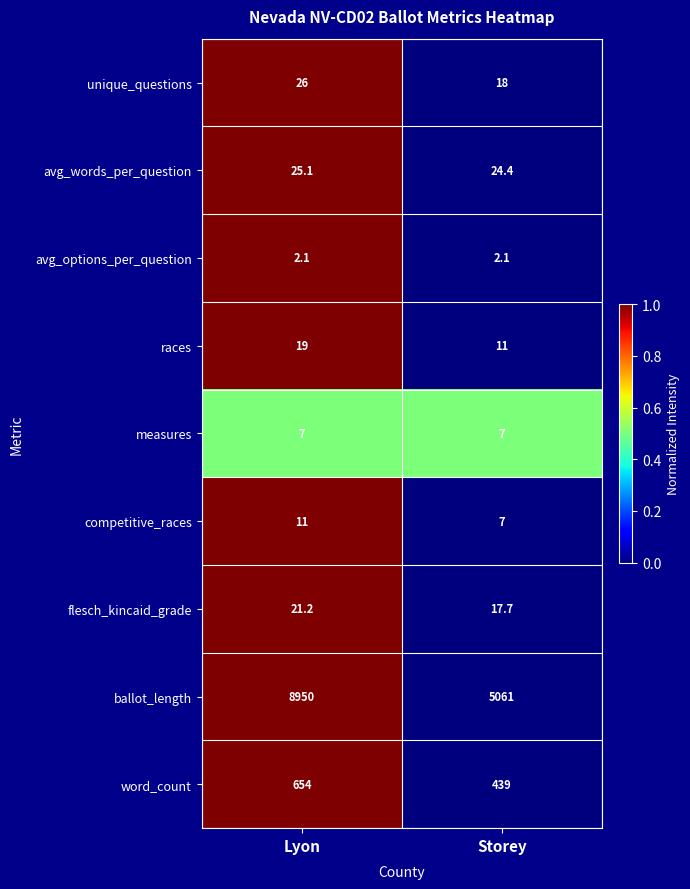

Where does the flesch_kincaid_grade series first go above 21?

Lyon